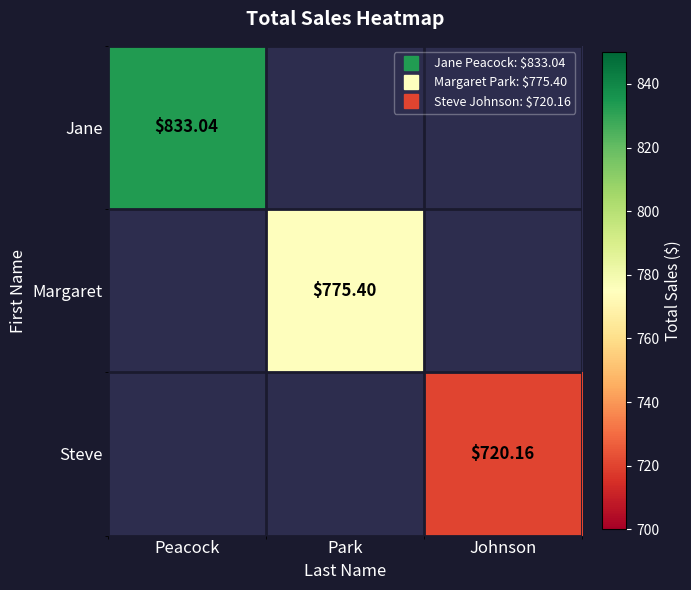

How many data points in Margaret are above 775?

1